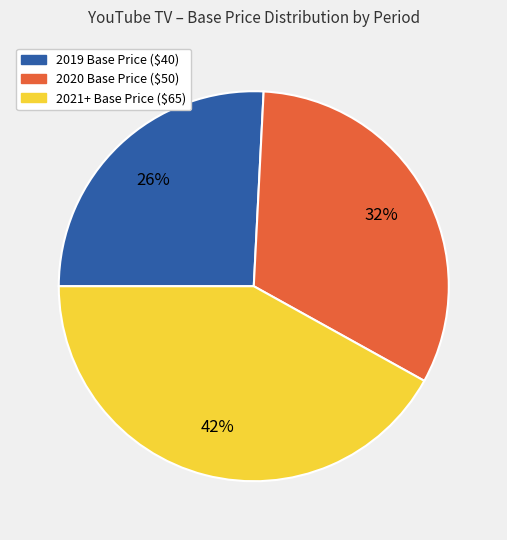

To the nearest percent, what percentage of the pie is 2021+ Base Price ($65)?

42%